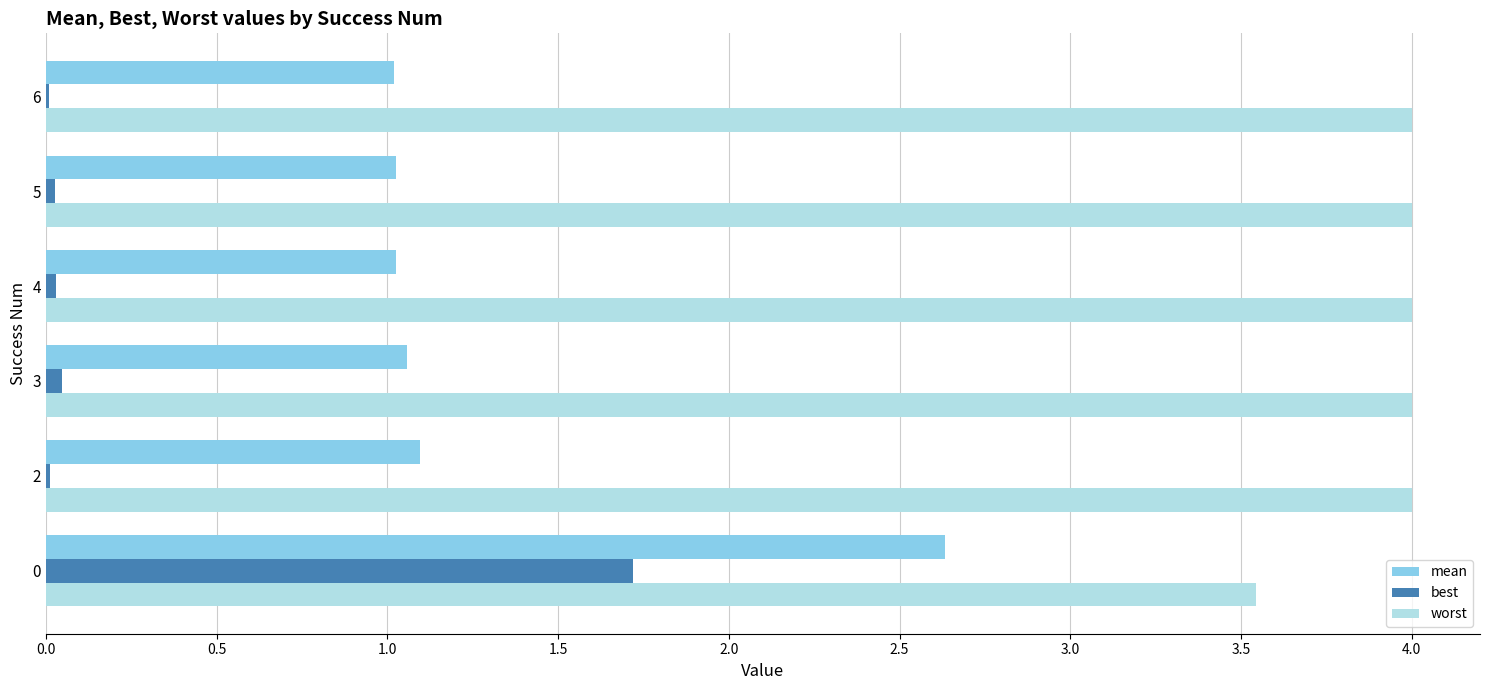

Which series has the largest total across all categories?

worst